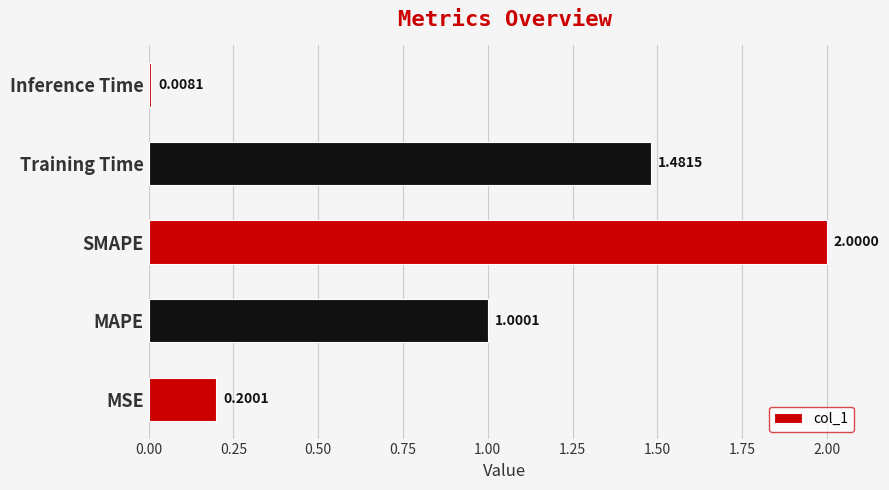

Rank the categories by value from highest to lowest.

SMAPE, Training Time, MAPE, MSE, Inference Time